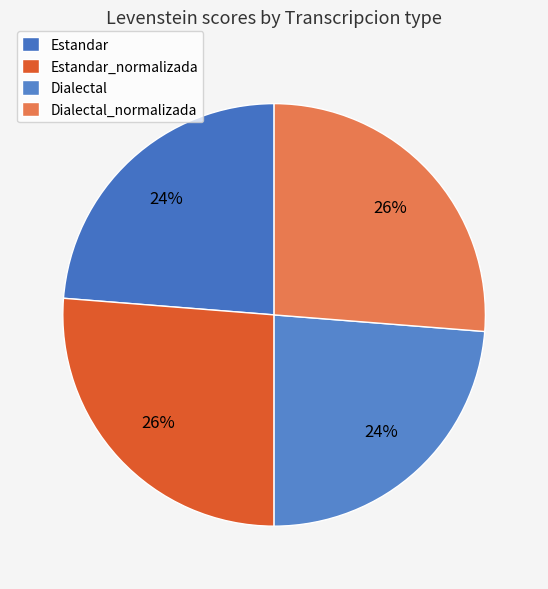

The Estandar_normalizada slice represents 26% of the pie. True or false?

True